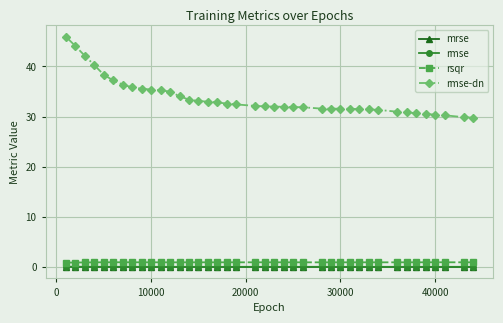

Which series has the largest range (max minus min)?

rmse-dn